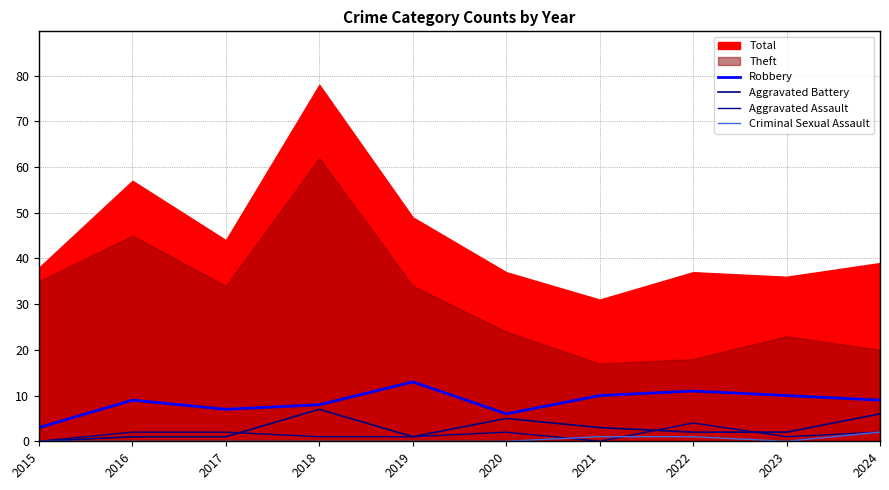

Is the value of Aggravated Battery at 2018 greater than the value of Robbery at 2024?

No